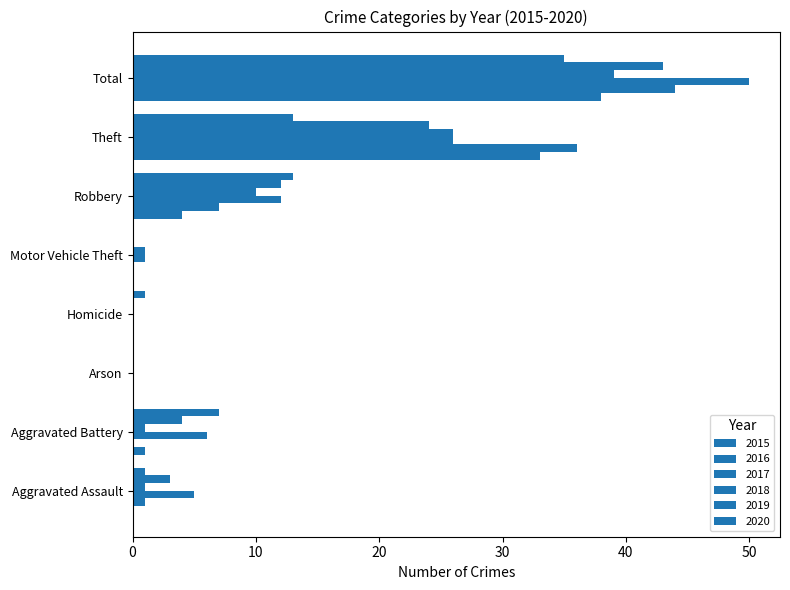

What is the value of the 2018 bar at the 2nd from the left?

1